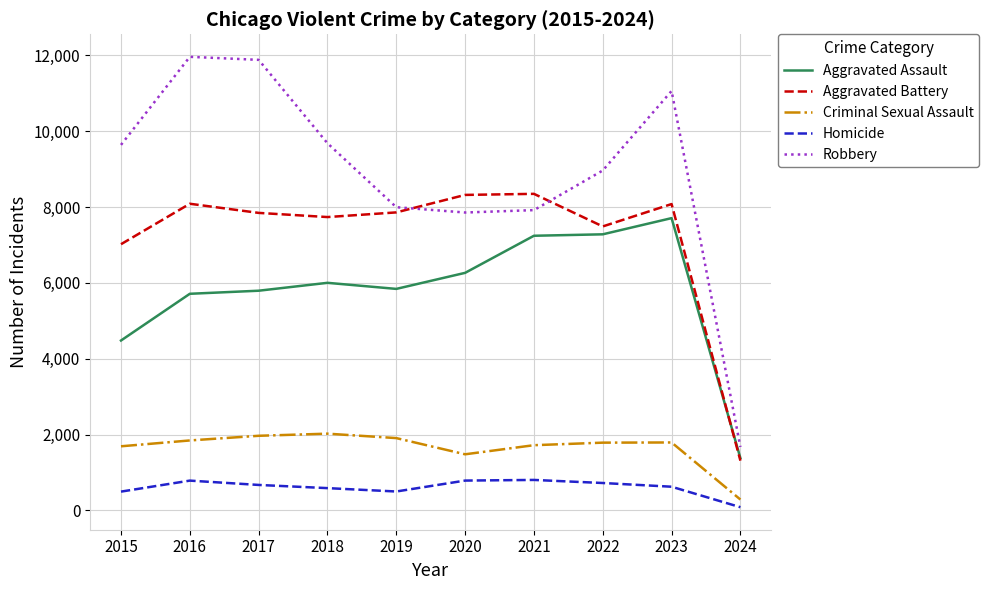

Which category has the lowest value across all series?

2024